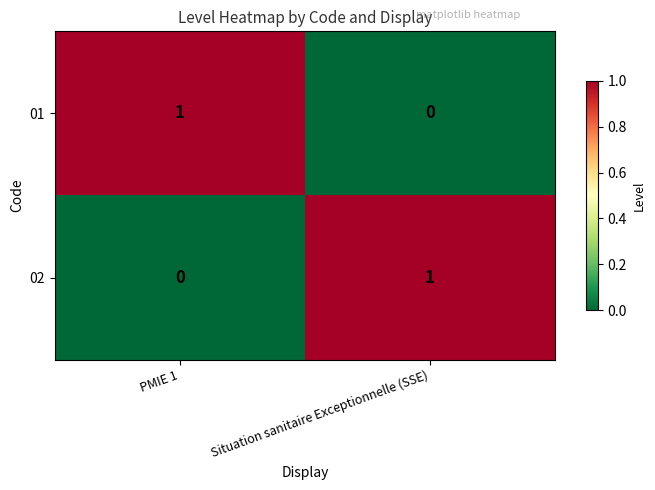

Is the value of 02 at Situation sanitaire Exceptionnelle (SSE) greater than the value of 01 at Situation sanitaire Exceptionnelle (SSE)?

Yes